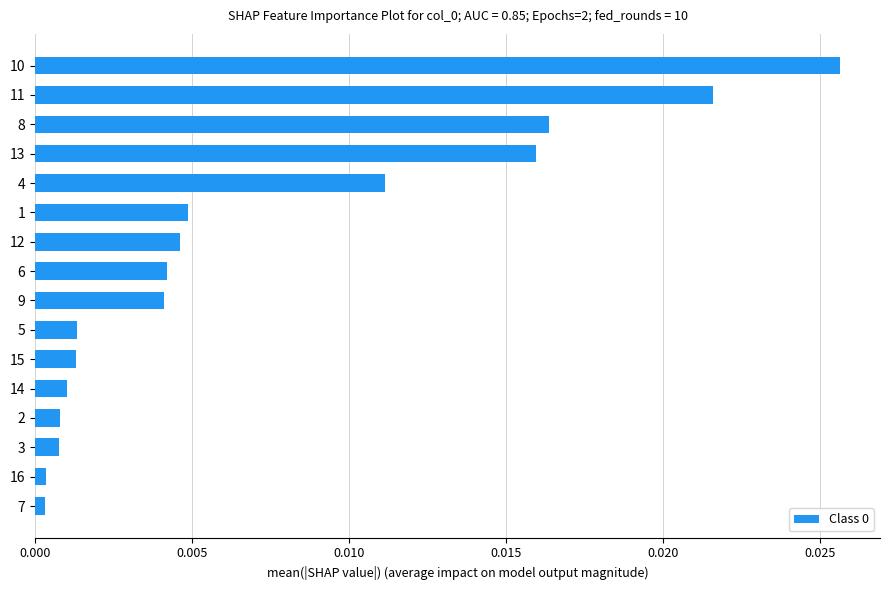

Does the chart contain any negative values?

No